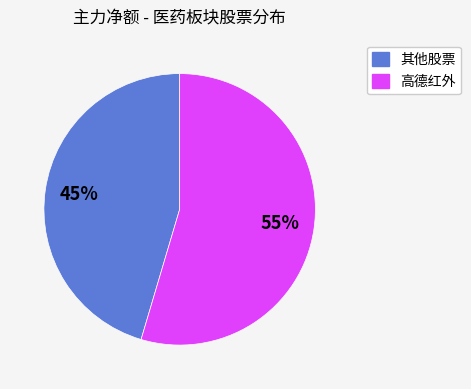

Does any single category account for the majority?

Yes